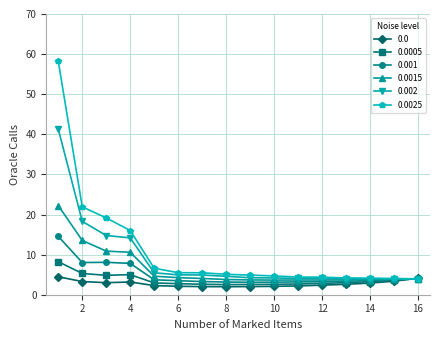

What is the lowest value of the 0.002 series?

3.9